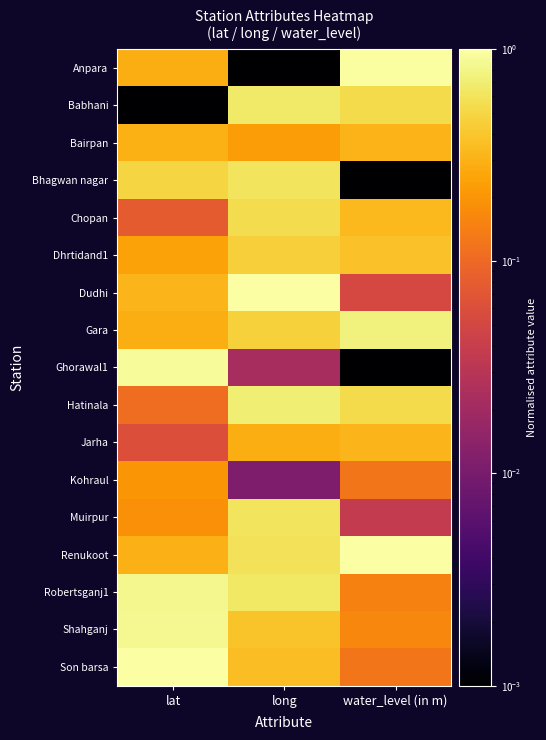

Which series changed the most between lat and water_level (in m)?

Ghorawal1